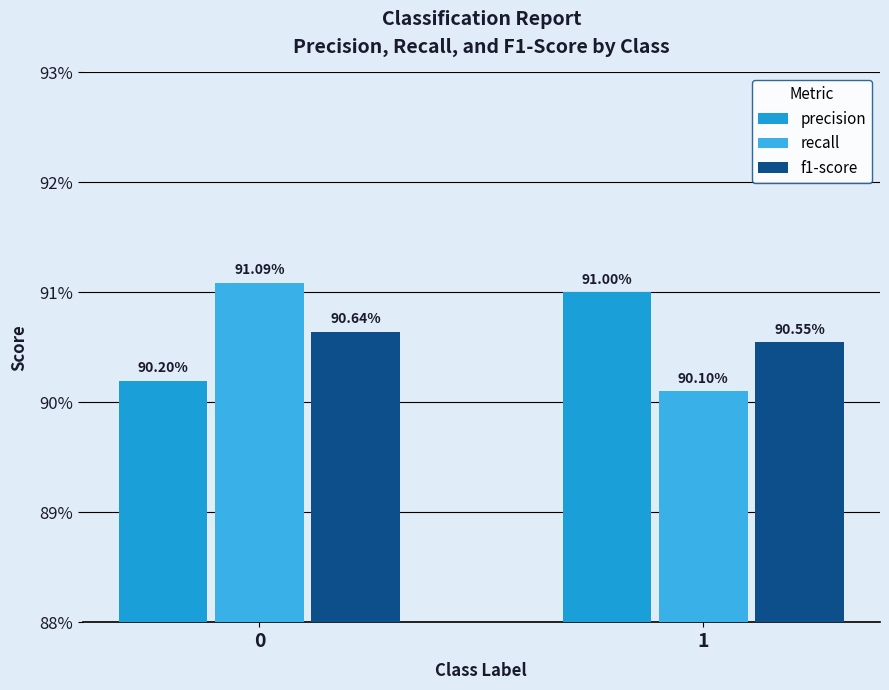

Are the bars horizontal?

No